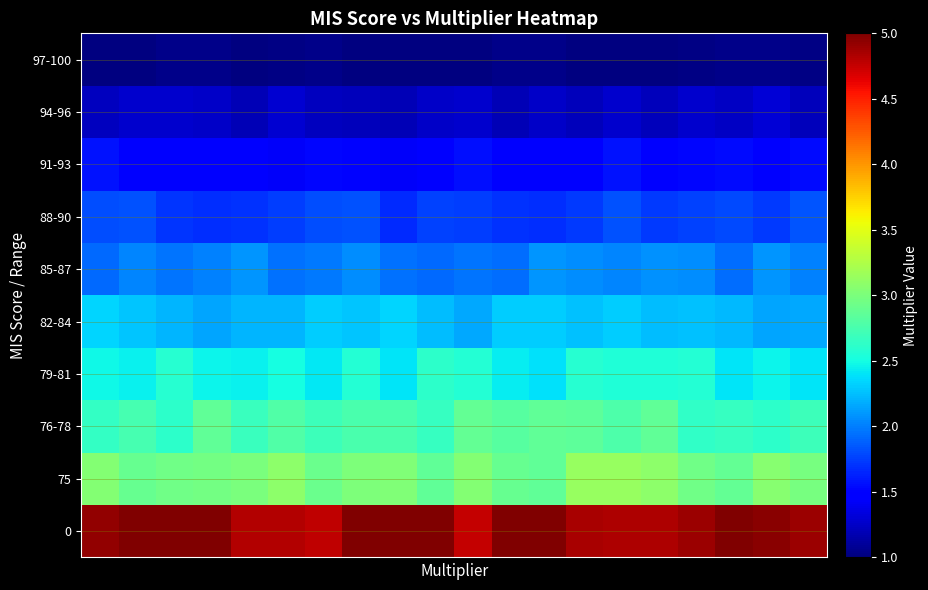

Reading left to right, transcribe all the data shown in this chart.

0: 4.9	5.0	5.0	5.0	4.8	4.8	4.8	5.0	5.0	5.0	4.8	5.0	5.0	4.9	4.8	4.8	4.9	5.0	5.0	4.9
75: 3.0	2.9	2.9	3.0	3.0	3.1	2.9	3.0	3.0	2.9	3.0	2.9	2.9	3.1	3.1	3.1	2.9	2.9	3.1	3.0
76-78: 2.6	2.7	2.6	2.9	2.7	2.8	2.7	2.8	2.8	2.7	2.9	2.8	2.9	2.9	2.8	2.9	2.6	2.7	2.6	2.7
79-81: 2.5	2.4	2.6	2.5	2.4	2.5	2.4	2.6	2.4	2.6	2.6	2.4	2.4	2.6	2.6	2.6	2.6	2.4	2.5	2.4
82-84: 2.3	2.3	2.2	2.2	2.2	2.2	2.3	2.3	2.3	2.2	2.2	2.3	2.3	2.3	2.3	2.2	2.3	2.2	2.1	2.2
85-87: 1.9	2.0	2.0	2.0	2.1	1.9	2.0	2.1	1.9	1.9	2.0	1.9	2.1	2.1	2.0	2.1	2.1	1.9	2.1	2.0
88-90: 1.8	1.8	1.7	1.7	1.7	1.7	1.8	1.8	1.7	1.8	1.7	1.7	1.7	1.7	1.8	1.7	1.8	1.8	1.7	1.8
91-93: 1.6	1.5	1.5	1.5	1.5	1.4	1.5	1.5	1.4	1.5	1.6	1.5	1.4	1.5	1.6	1.5	1.5	1.5	1.5	1.5
94-96: 1.2	1.3	1.3	1.3	1.2	1.3	1.2	1.2	1.2	1.3	1.3	1.2	1.3	1.2	1.3	1.2	1.3	1.2	1.3	1.2
97-100: 1.0	1.0	1.0	1.0	1.0	1.0	1.0	1.0	1.0	1.0	1.0	1.0	1.0	1.0	1.0	1.0	1.0	1.0	1.0	1.0